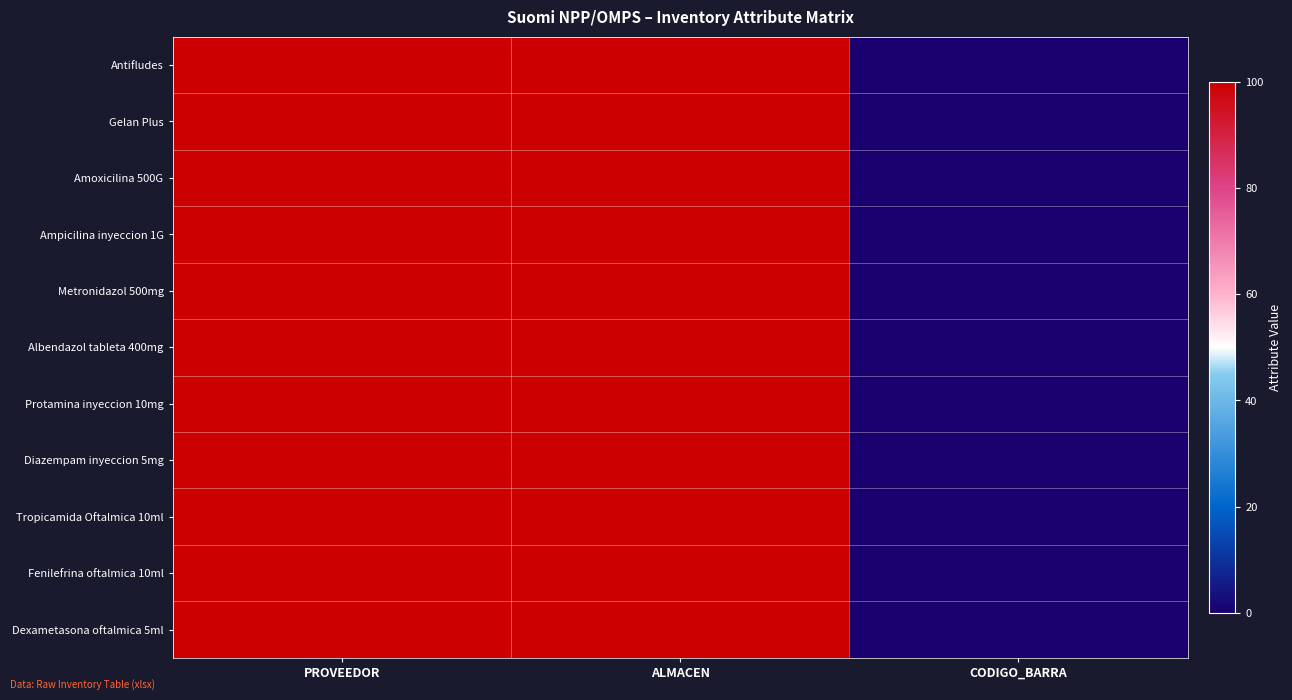

Reading left to right, list all the values displayed in this chart.

Antifludes: PROVEEDOR=100	ALMACEN=100	CODIGO_BARRA=0
Gelan Plus: PROVEEDOR=100	ALMACEN=100	CODIGO_BARRA=0
Amoxicilina 500G: PROVEEDOR=100	ALMACEN=100	CODIGO_BARRA=0
Ampicilina inyeccion 1G: PROVEEDOR=100	ALMACEN=100	CODIGO_BARRA=0
Metronidazol 500mg: PROVEEDOR=100	ALMACEN=100	CODIGO_BARRA=0
Albendazol tableta 400mg: PROVEEDOR=100	ALMACEN=100	CODIGO_BARRA=0
Protamina inyeccion 10mg: PROVEEDOR=100	ALMACEN=100	CODIGO_BARRA=0
Diazempam inyeccion 5mg: PROVEEDOR=100	ALMACEN=100	CODIGO_BARRA=0
Tropicamida Oftalmica 10ml: PROVEEDOR=100	ALMACEN=100	CODIGO_BARRA=0
Fenilefrina oftalmica 10ml: PROVEEDOR=100	ALMACEN=100	CODIGO_BARRA=0
Dexametasona oftalmica 5ml: PROVEEDOR=100	ALMACEN=100	CODIGO_BARRA=0